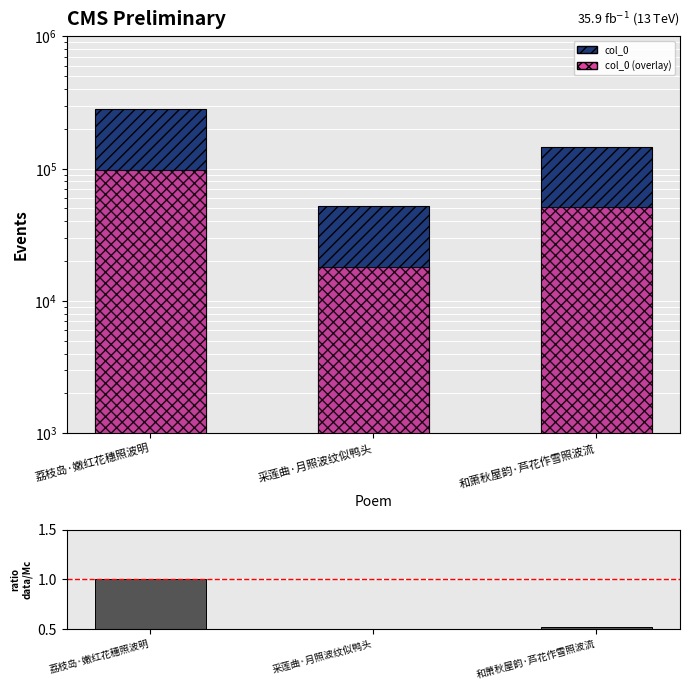

At which label is ratio closest to 0?

采莲曲·月照波纹似鸭头